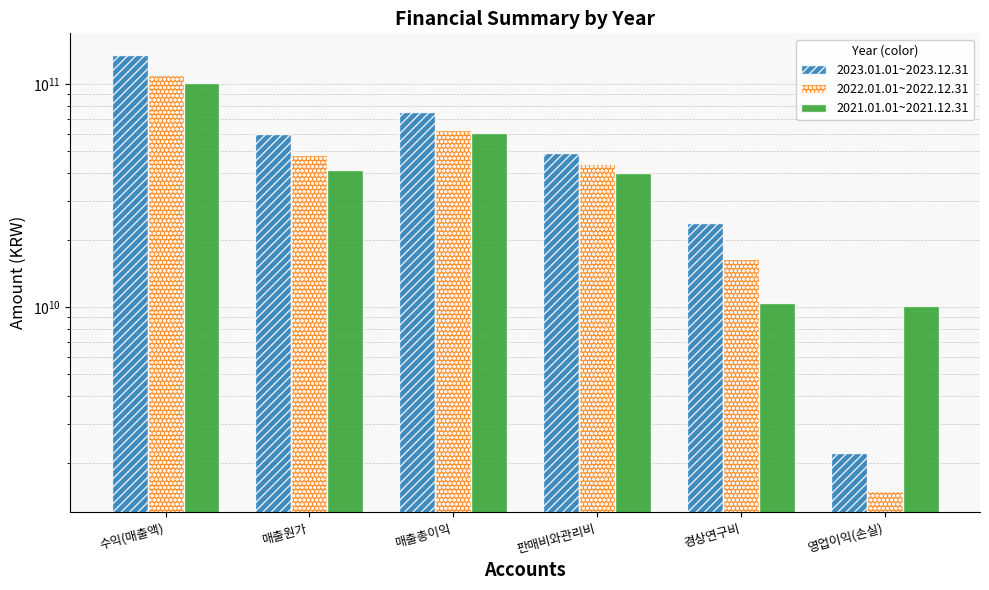

Which series has the largest total across all categories?

2023.01.01~2023.12.31